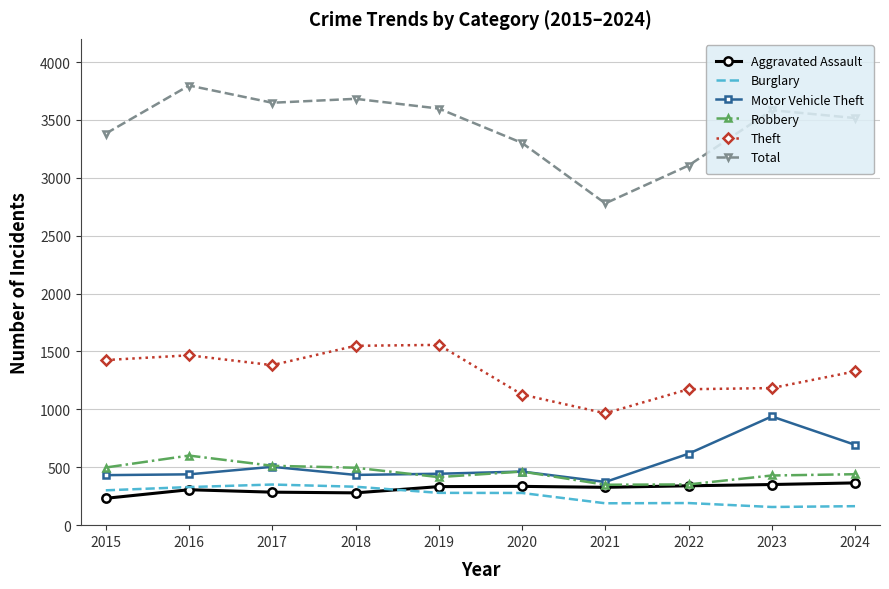

At which label does Robbery first exceed 463?

2015